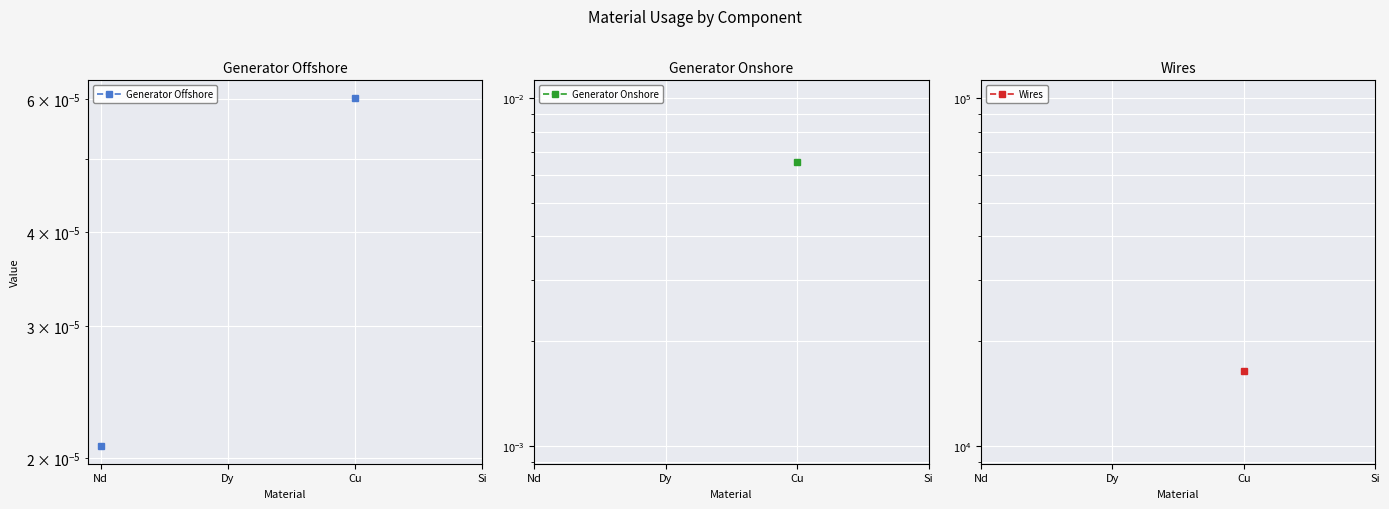

At which label does Generator Onshore first exceed 0?

Cu